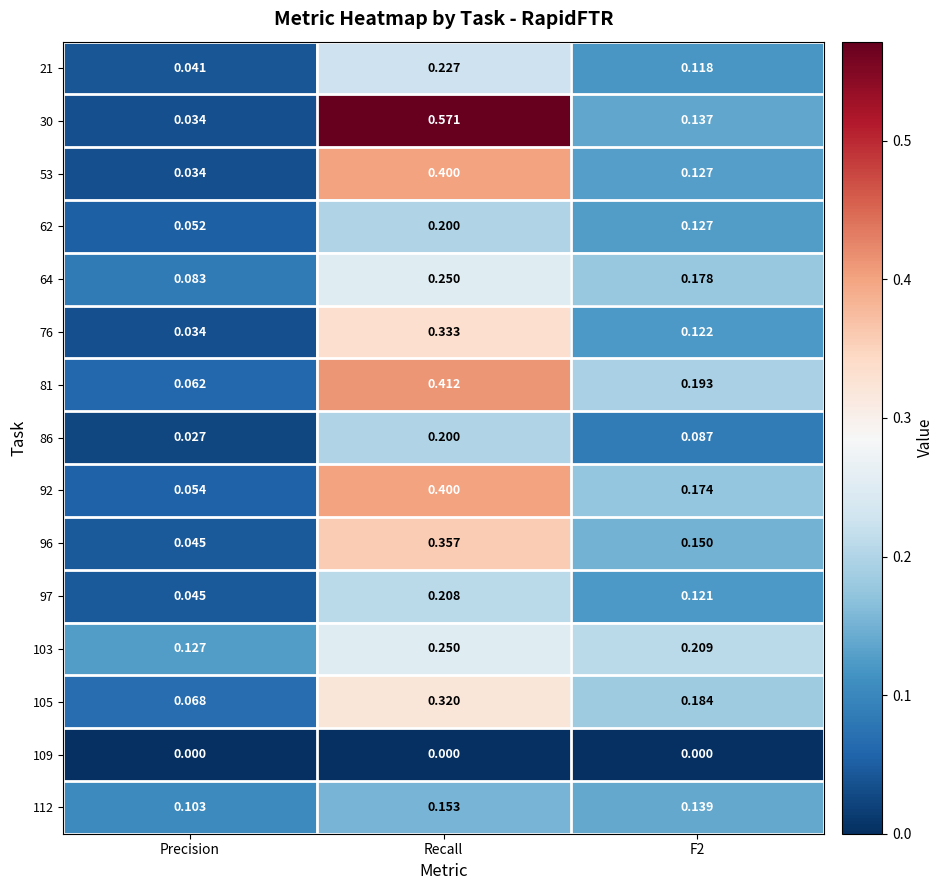

Where is 97 nearest to the value 0?

Precision